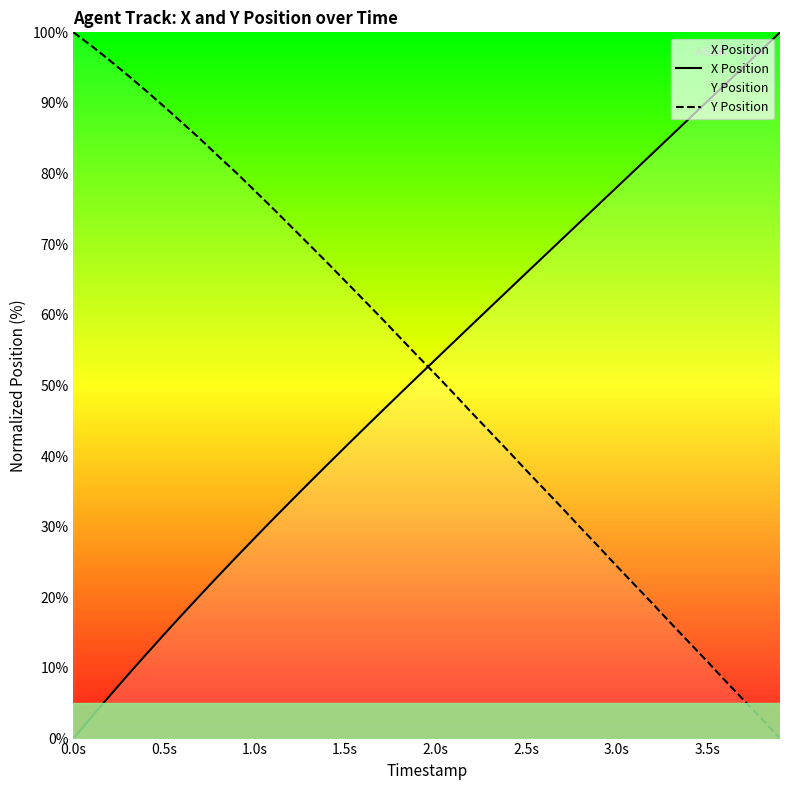

What is the spread (max minus min) of values at 1.5s?

23.5